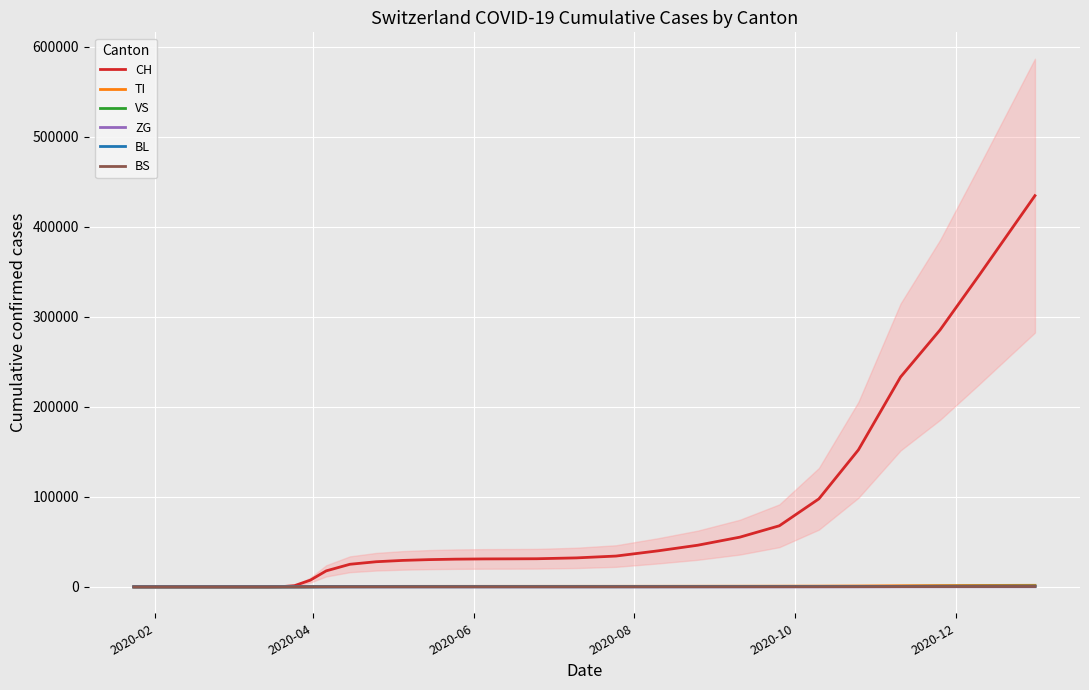

True or false: BL and TI cross at least once.

False